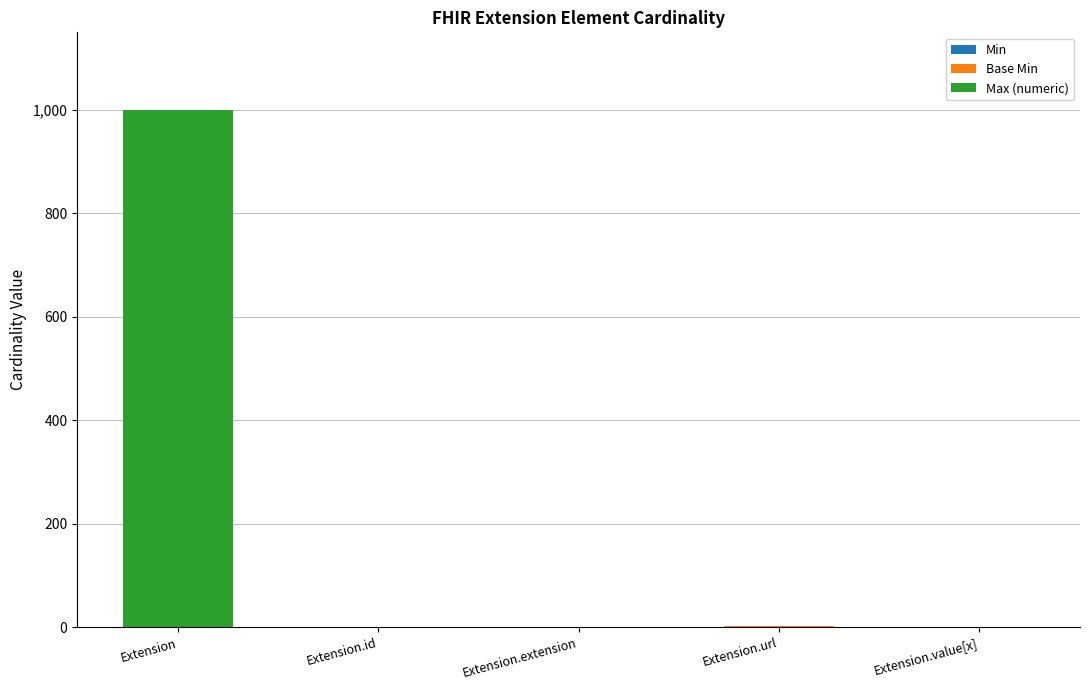

At which category is the sum across all series the highest?

Extension